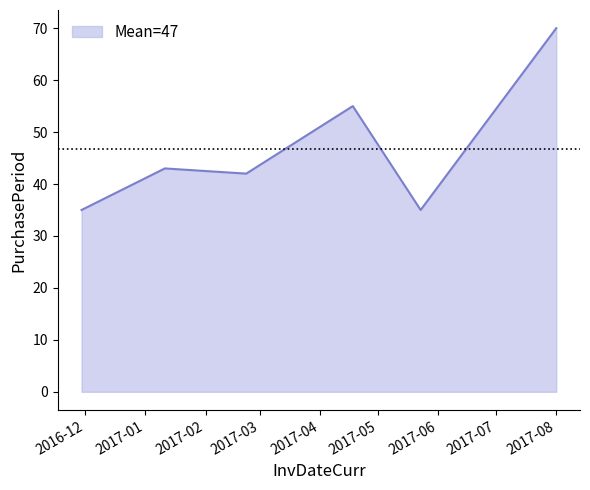

What is the maximum value shown in the chart?

70